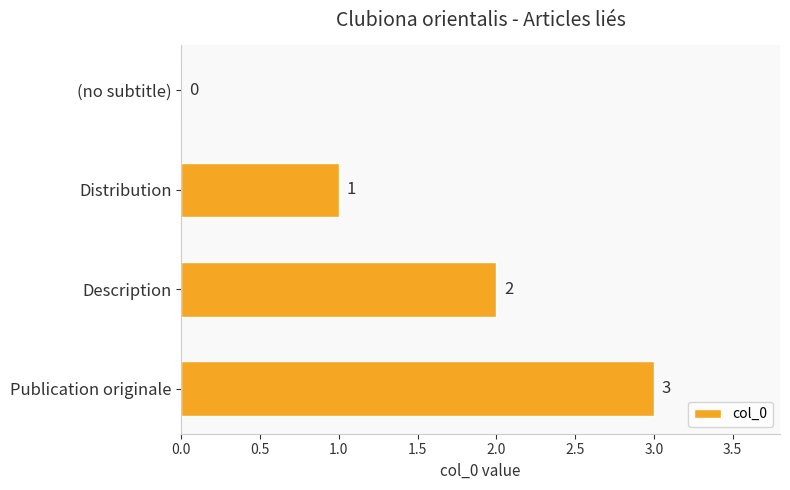

Which has a higher value, Distribution or (no subtitle)?

Distribution